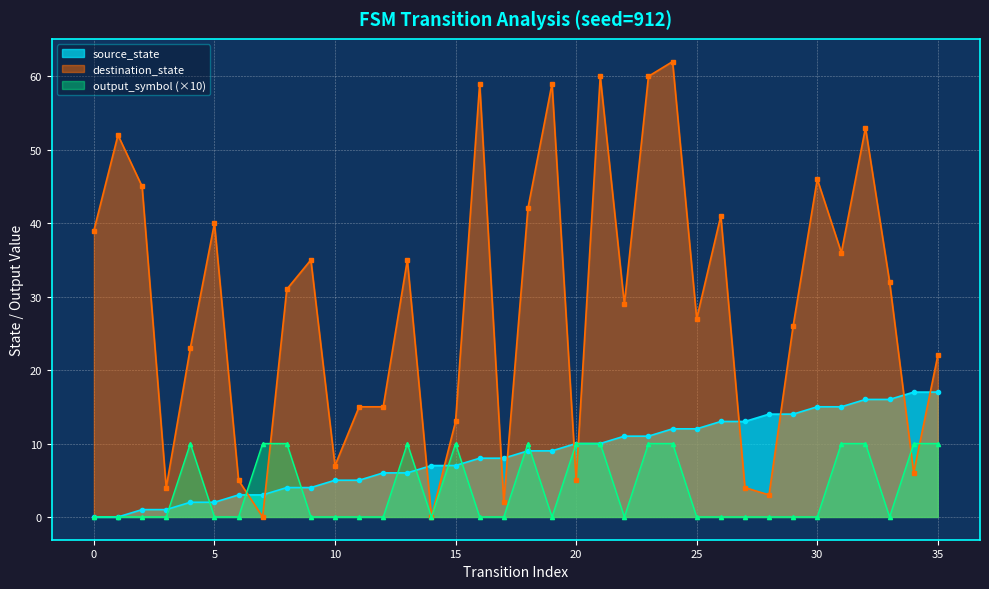

True or false: output_symbol has a value of -3 at 5.

False